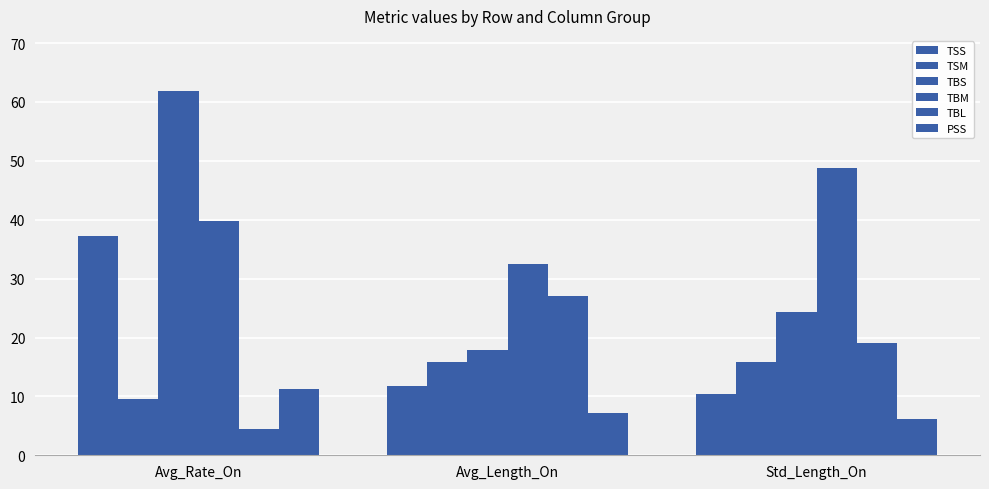

At which label does TBM first exceed 39?

Avg_Rate_On